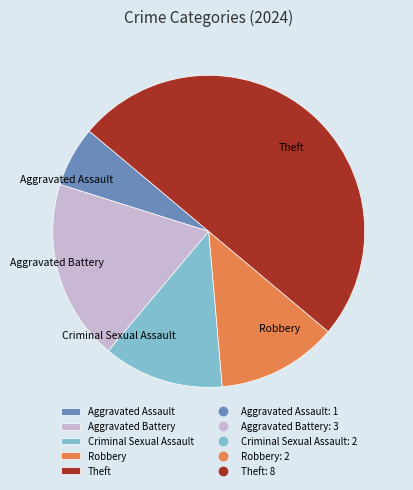

Is the sum of Theft and Aggravated Battery greater than half?

Yes